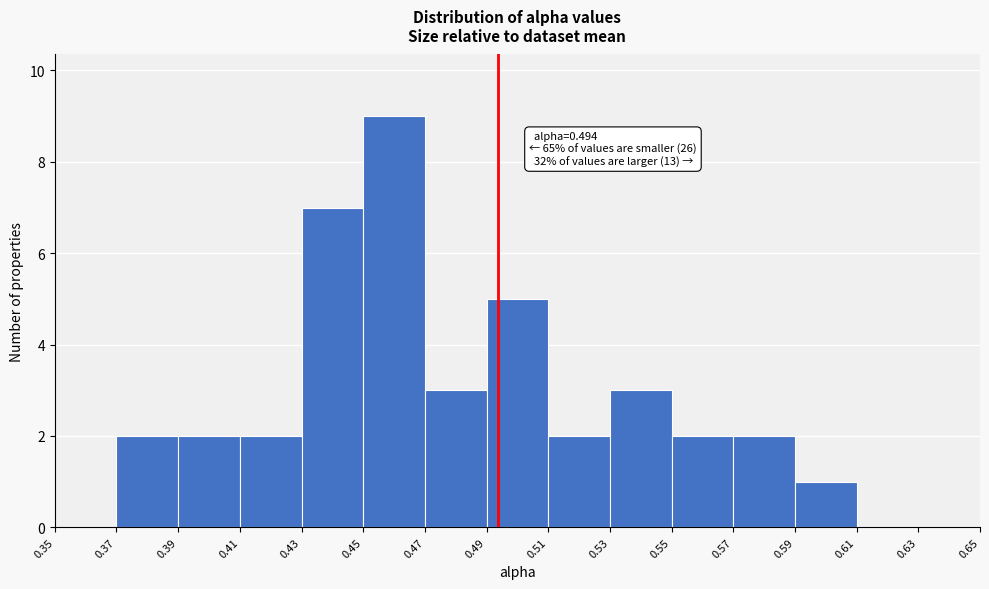

Over which range of the x-axis is the bar tallest?

0.45 to 0.47